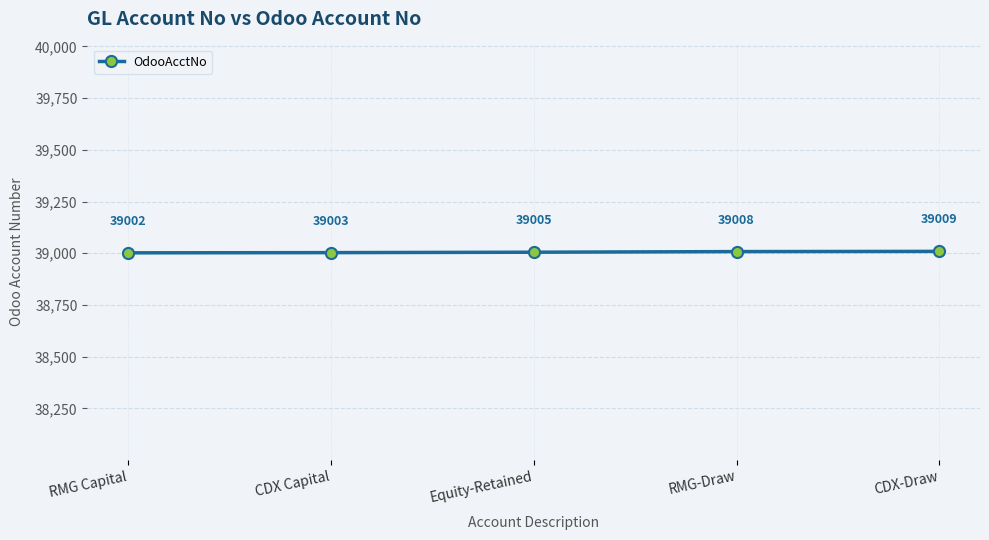

What is the greatest value displayed?

39009